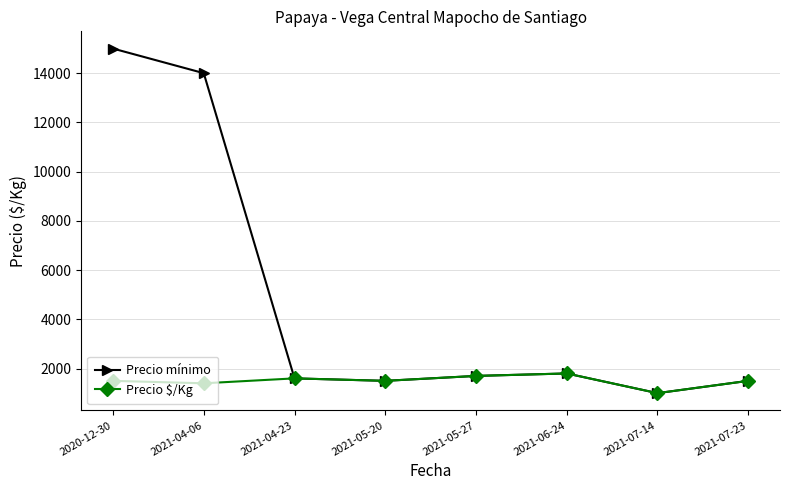

What are all the series names shown in the legend?

Precio mínimo, Precio $/Kg